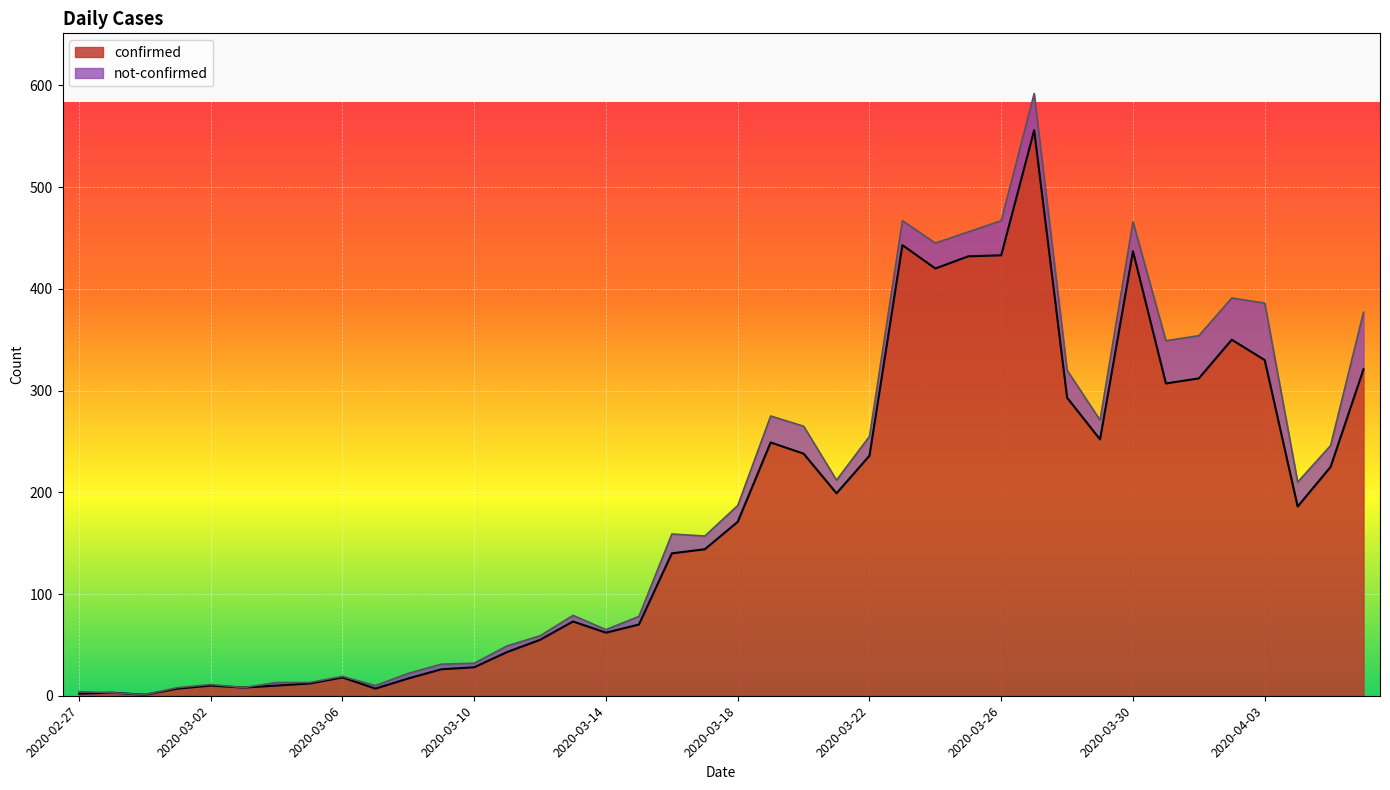

List the labels in order of value, smallest first.

2020-02-29, 2020-02-27, 2020-02-28, 2020-03-01, 2020-03-07, 2020-03-03, 2020-03-02, 2020-03-04, 2020-03-05, 2020-03-08, 2020-03-06, 2020-03-09, 2020-03-10, 2020-03-11, 2020-03-12, 2020-03-14, 2020-03-15, 2020-03-13, 2020-03-16, 2020-03-17, 2020-03-18, 2020-04-04, 2020-03-21, 2020-04-05, 2020-03-22, 2020-03-20, 2020-03-19, 2020-03-29, 2020-03-28, 2020-03-31, 2020-04-01, 2020-04-06, 2020-04-03, 2020-04-02, 2020-03-24, 2020-03-25, 2020-03-26, 2020-03-30, 2020-03-23, 2020-03-27